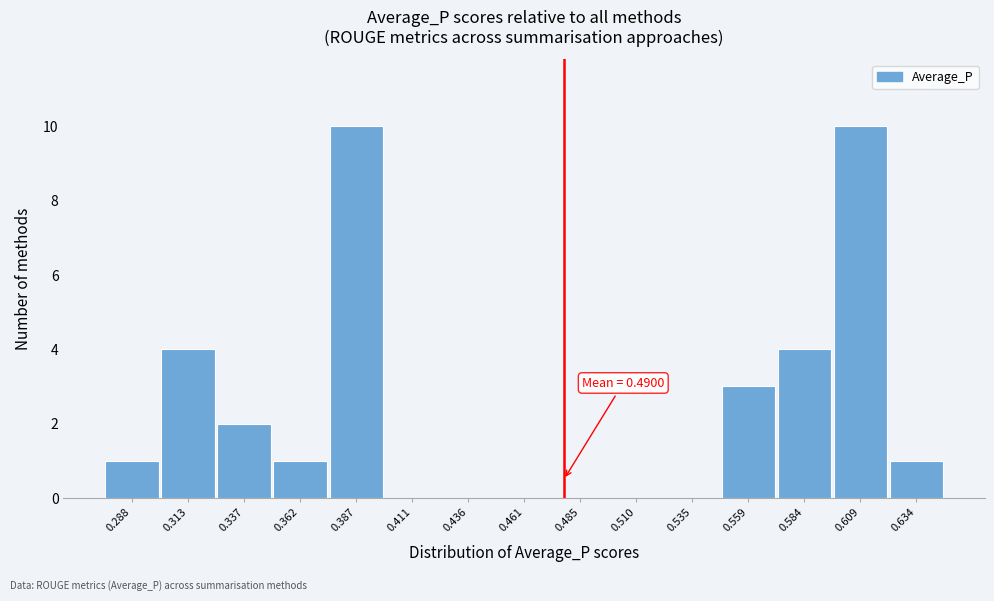

Reading left to right, what are all the values shown in this chart?

0.288=1	0.313=4	0.337=2	0.362=1	0.387=10	0.411=0	0.436=0	0.461=0	0.485=0	0.510=0	0.535=0	0.559=3	0.584=4	0.609=10	0.634=1